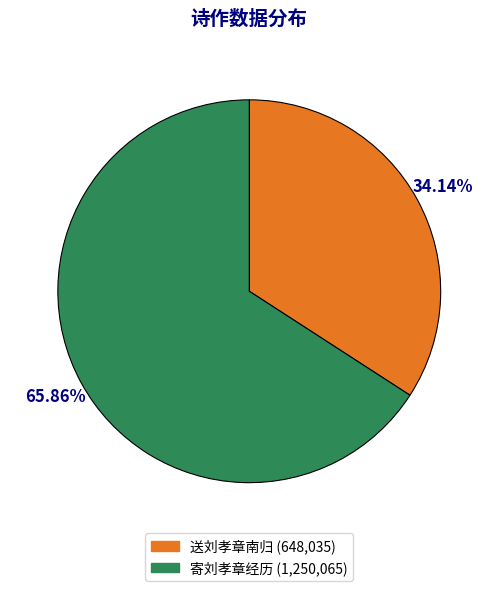

What percentage do 寄刘孝章经历 and 送刘孝章南归 together represent?

100.0%